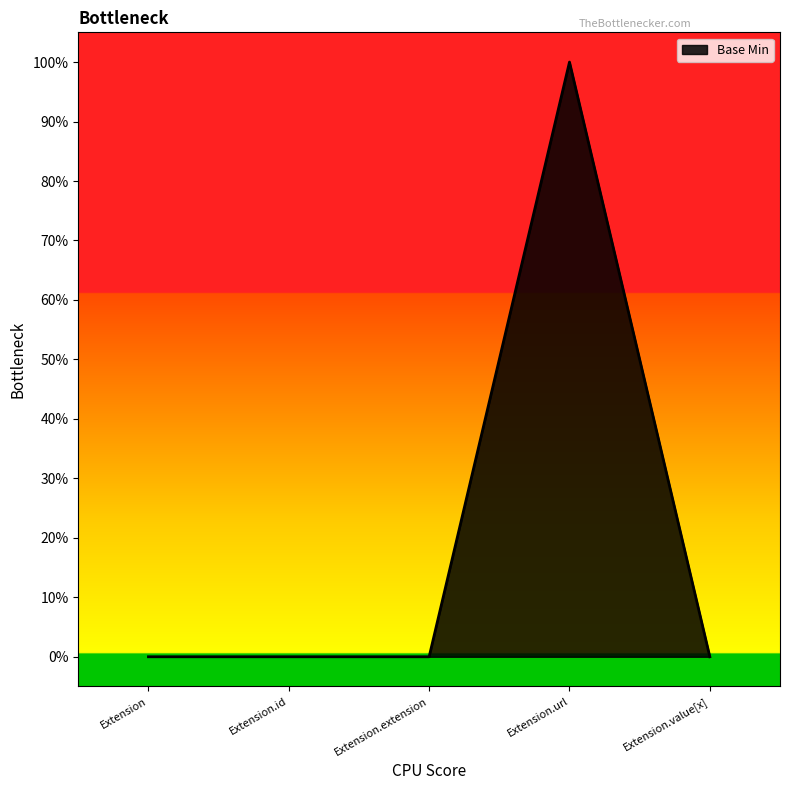

What position from the right is Extension?

5